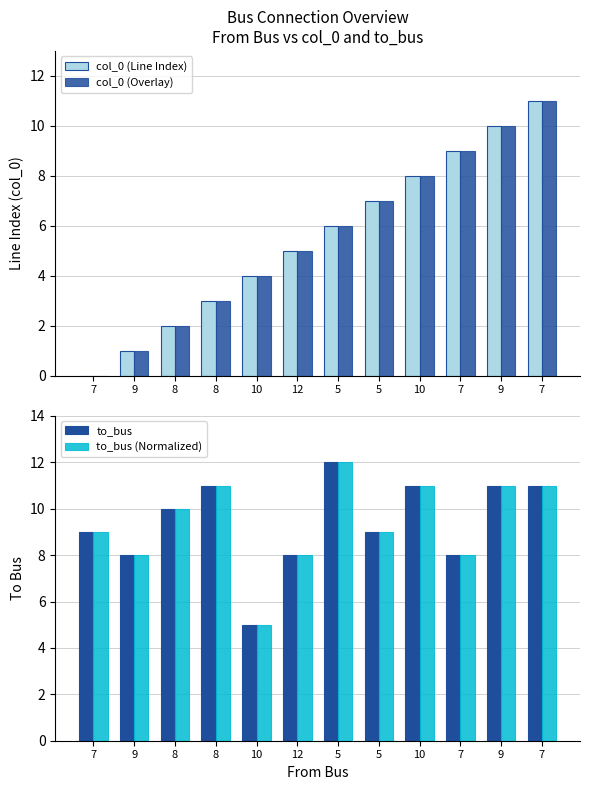

Which series has the widest spread of values?

col_0 (Line Index)